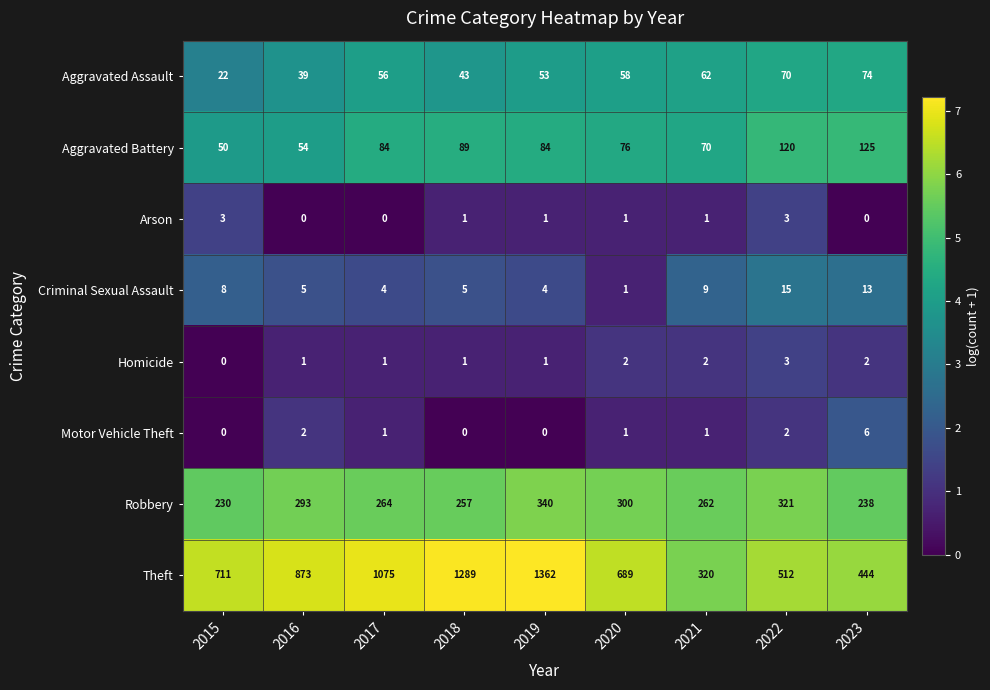

How many distinct data groups are displayed?

8